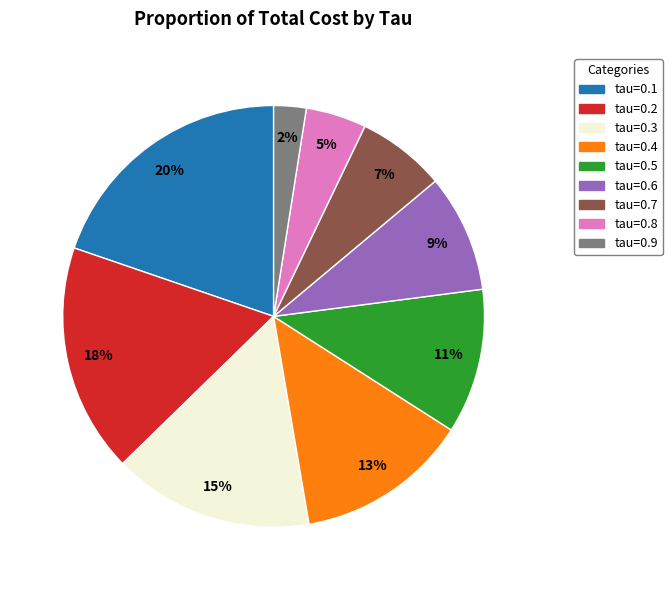

What is the largest slice in the pie chart?

tau=0.1